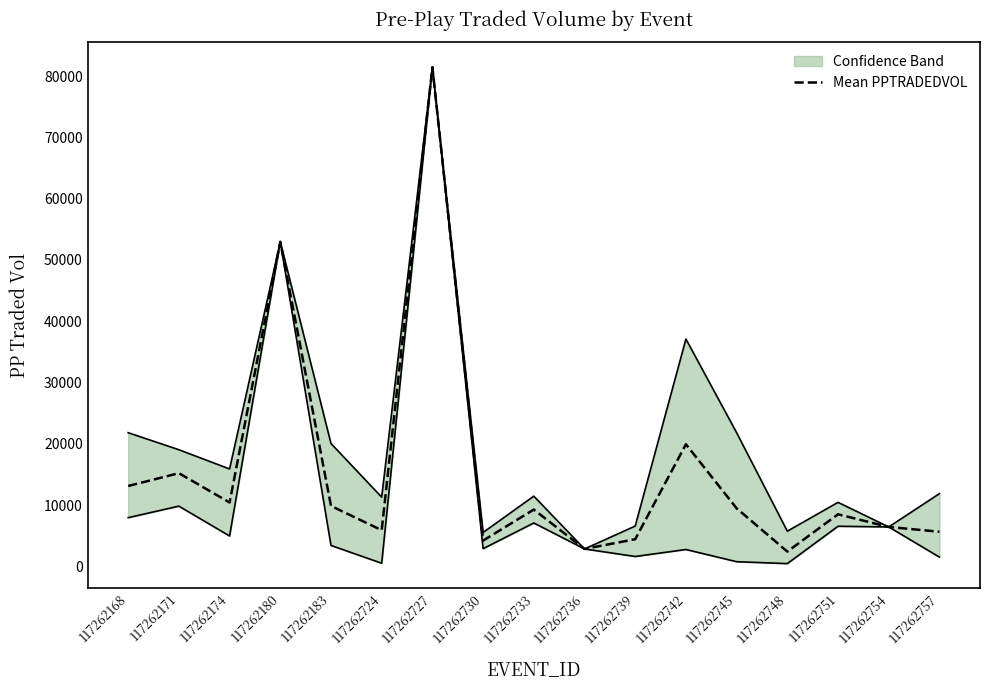

Reading left to right, what are all the values shown in this chart?

13107.4	15203.0	10416.2	52978.9	9855.8	5890.5	81482.5	4200.2	9259.1	2832.6	4419.8	19919.2	9460.7	2403.9	8488.0	6424.0	5638.9